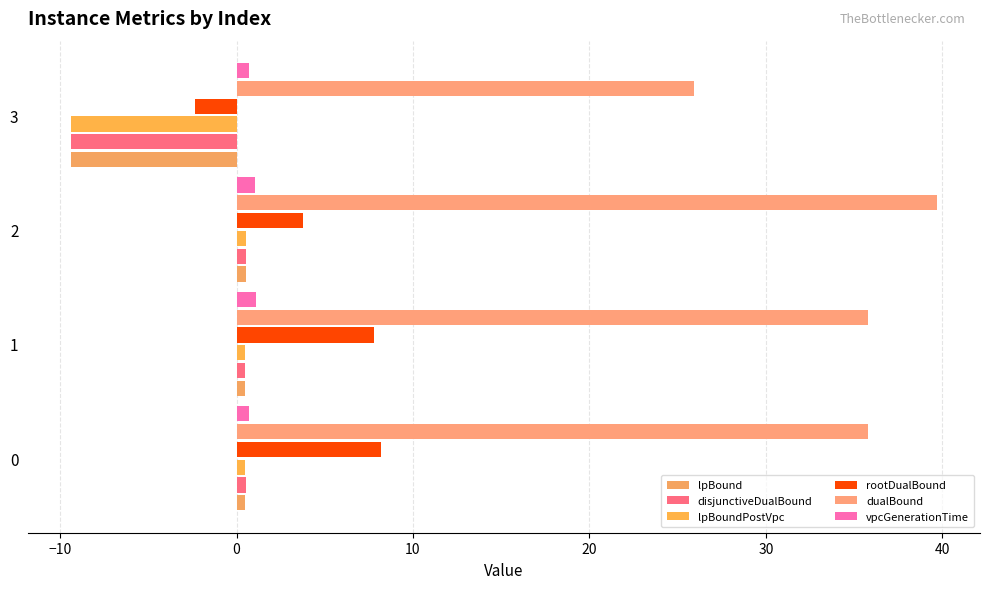

How many values in the vpcGenerationTime series are below 1?

2